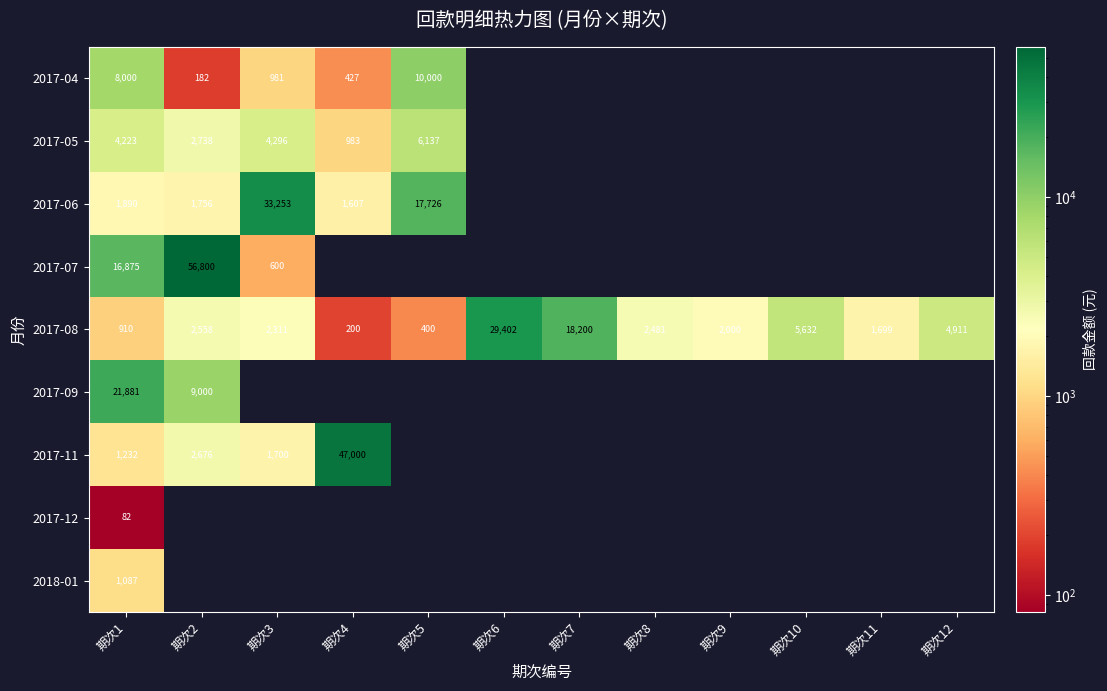

Is it true that 2017-06 equals 2250 at 期次4?

False